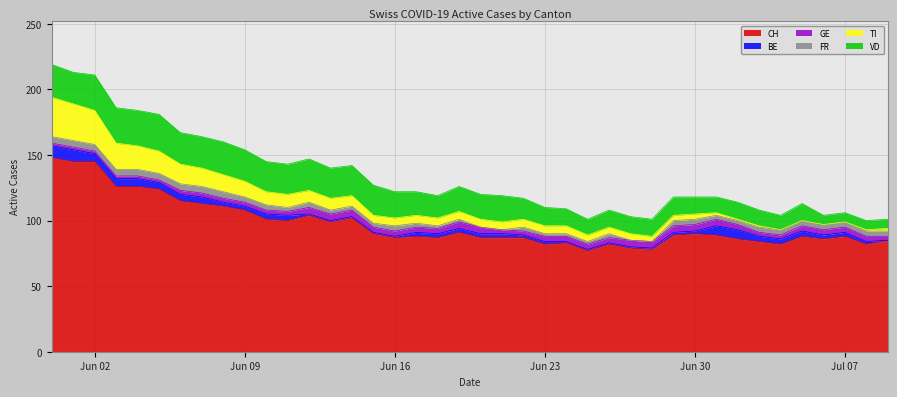

Reading left to right, transcribe all the data shown in this chart.

CH: 148	145	145	126	126	124	115	113	111	108	101	100	104	99	102	90	87	88	87	91	87	87	87	82	83	77	82	79	78	89	90	89	86	84	82	88	86	88	82	85
BE: 9	9	6	6	6	5	5	5	3	3	4	4	1	1	1	1	1	3	3	3	3	3	2	2	1	1	1	1	1	2	2	7	7	4	4	4	3	3	2	0
GE: 2	2	2	2	2	2	3	3	3	3	3	3	5	5	5	4	4	4	4	5	5	3	3	4	4	4	4	5	5	5	5	5	4	3	3	4	4	4	4	3
FR: 5	5	5	5	5	5	5	5	5	4	4	3	4	3	3	3	4	3	2	2	0	0	3	2	2	2	3	0	0	4	4	3	3	4	4	4	4	4	4	4
TI: 30	28	26	20	18	17	15	14	13	12	10	10	9	9	8	6	6	6	6	6	6	6	6	6	6	5	5	5	4	4	4	2	1	1	0	0	0	0	1	2
VD: 25	24	27	27	27	28	24	24	25	24	23	23	24	23	23	23	20	18	17	19	19	20	16	14	13	12	13	13	13	14	13	12	13	12	11	13	7	7	7	7